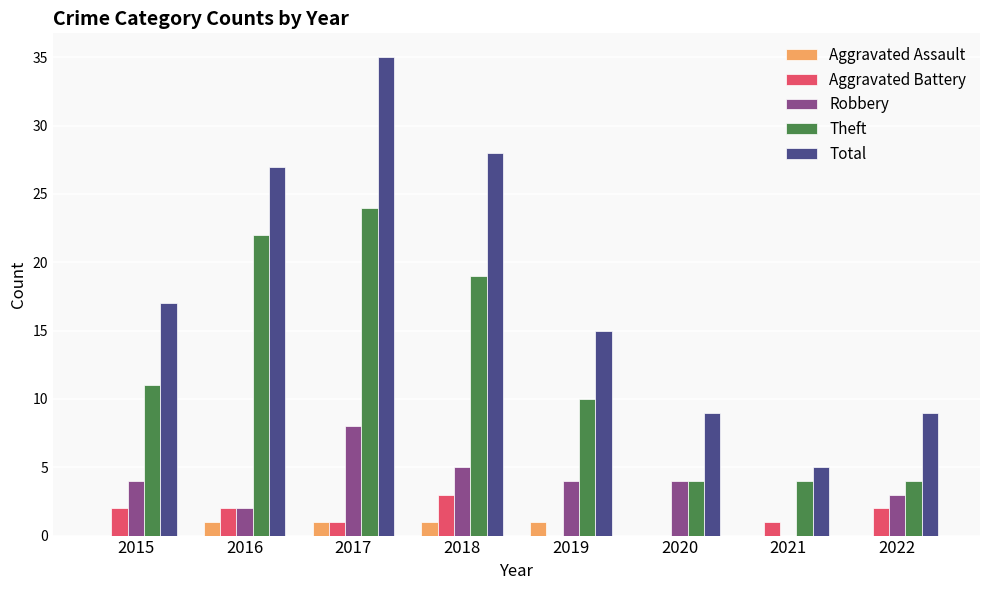

How many categories are shown in the chart?

8